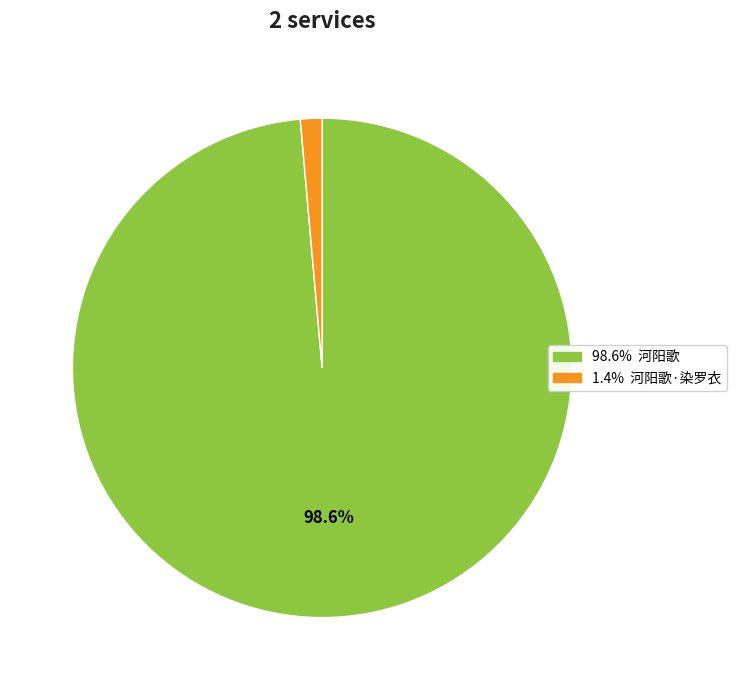

Does any single category account for the majority?

Yes